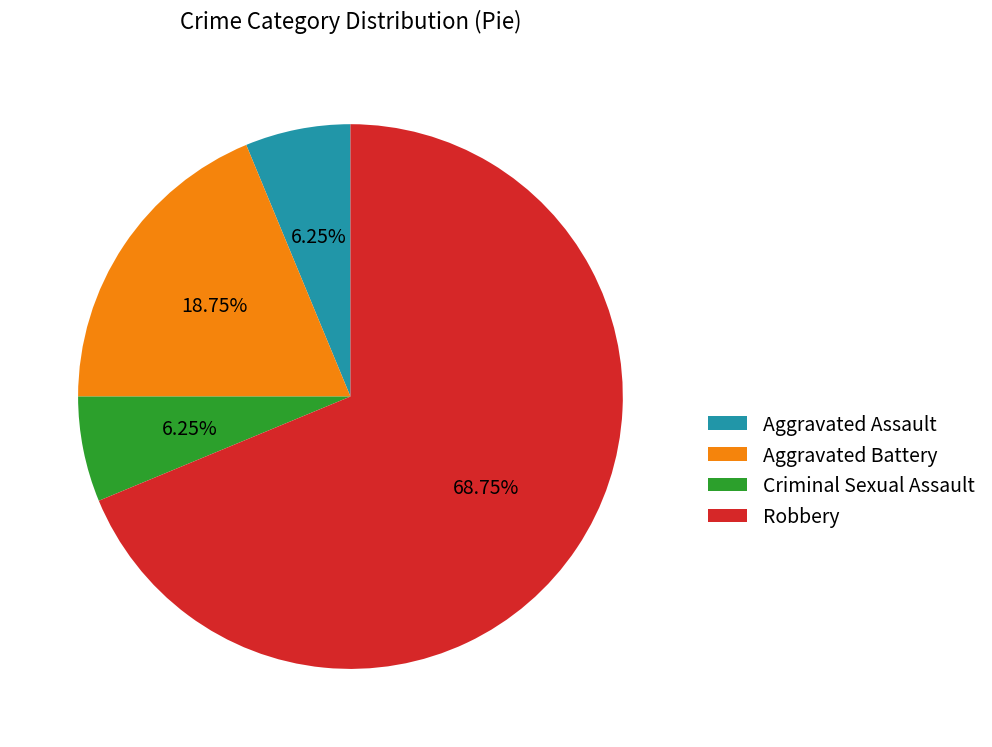

Is the sum of Aggravated Assault and Robbery greater than half?

Yes